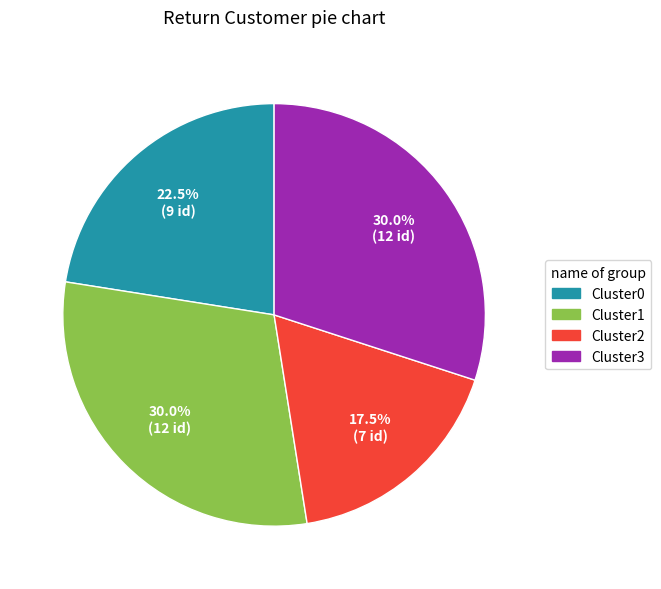

Which category has the smallest portion of the pie?

Cluster2